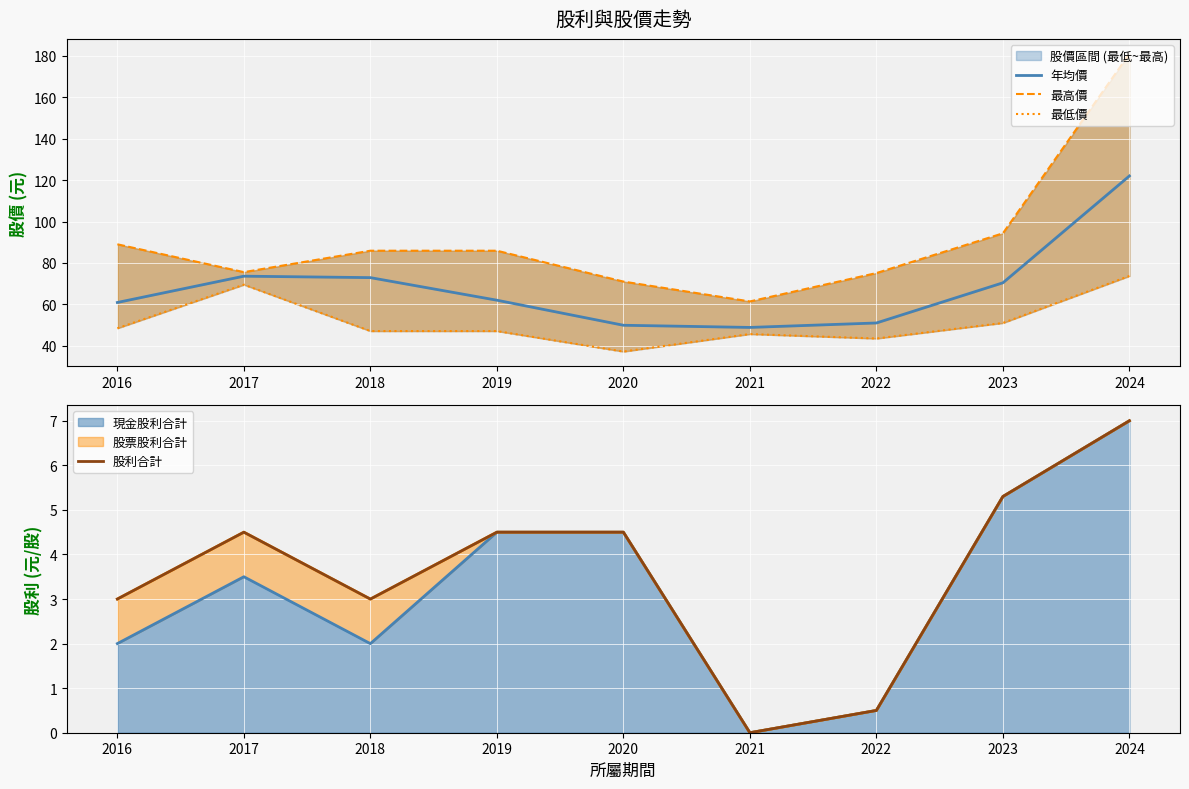

Rank the series at 2017 from lowest to highest value.

股利合計, 最低價, 年均價, 最高價